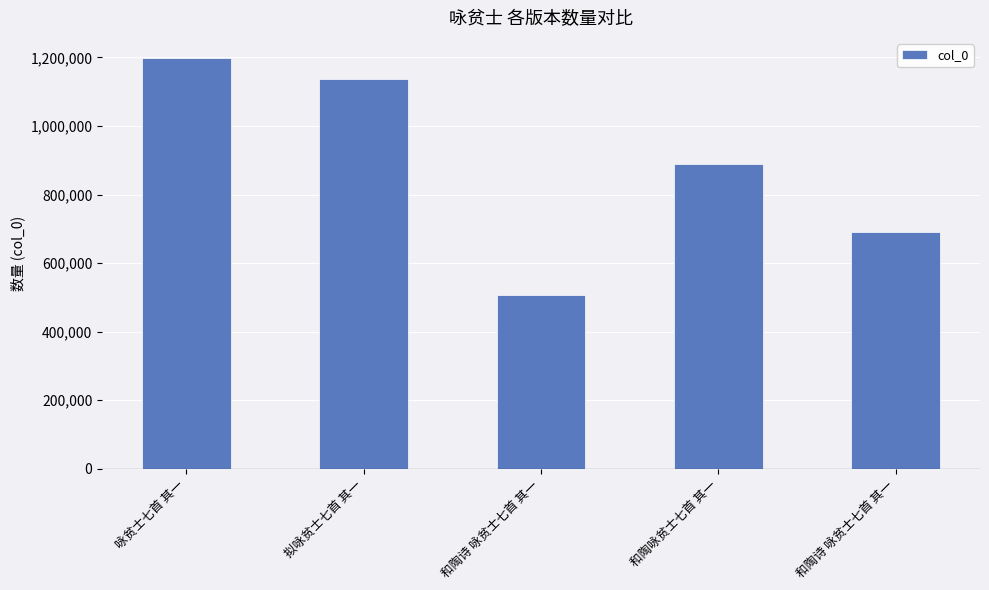

The chart shows a value of 1136092 at 拟咏贫士七首 其一. True or false?

True